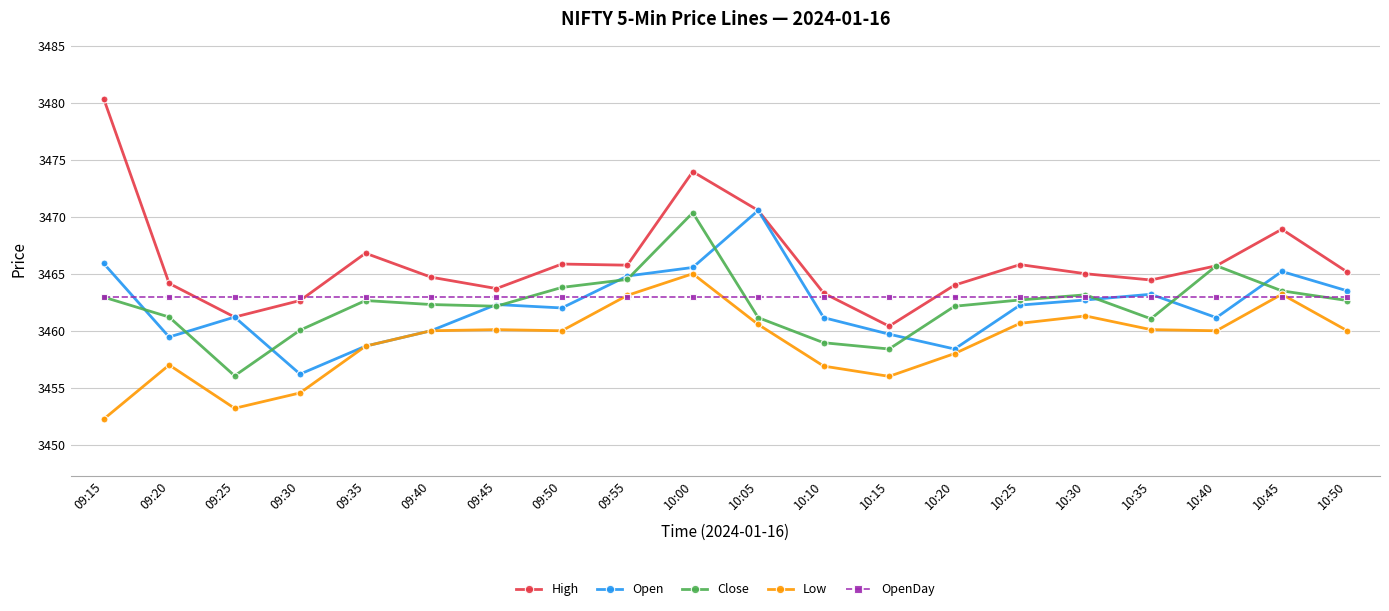

What is the sum of all Open values?

69243.9